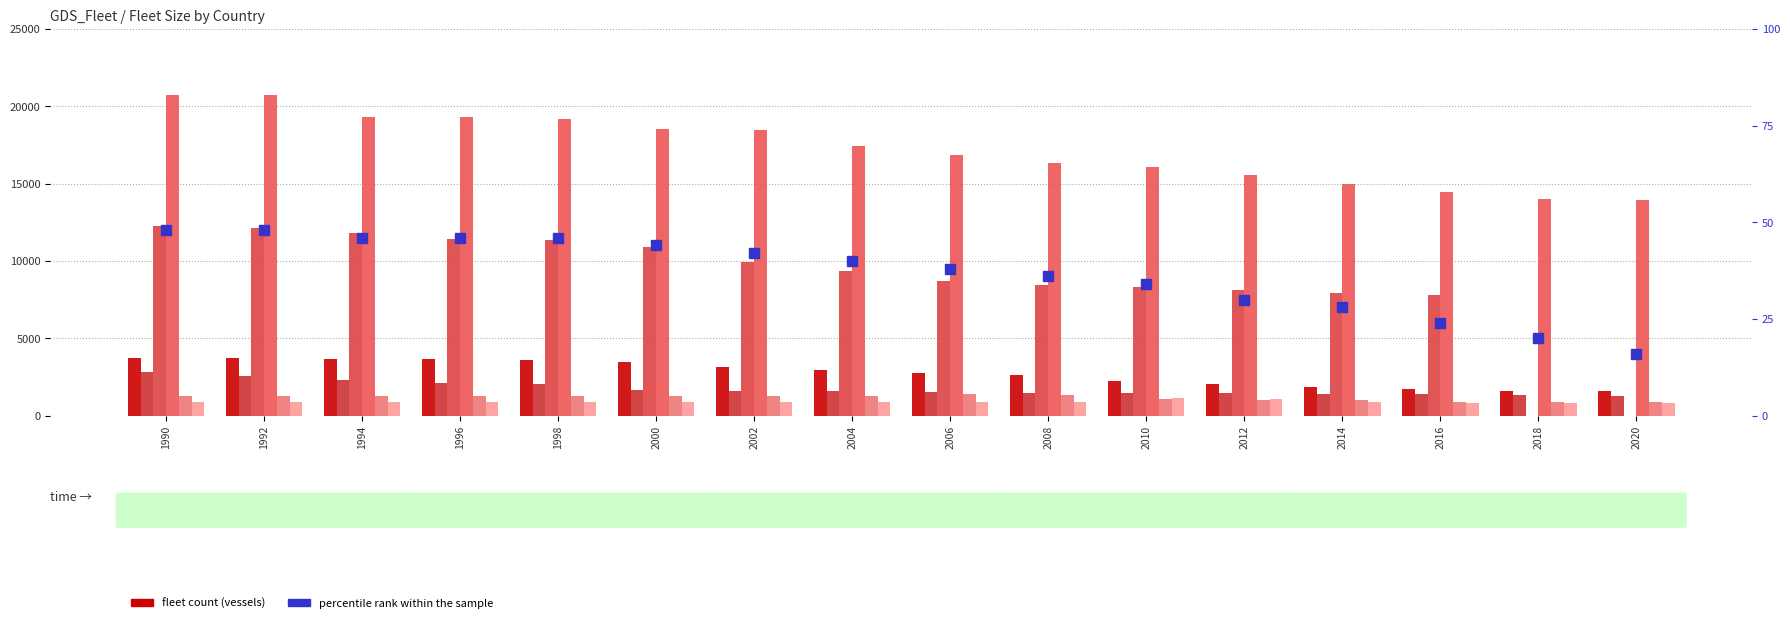

What is the difference between the highest and lowest values at 2002?

17566